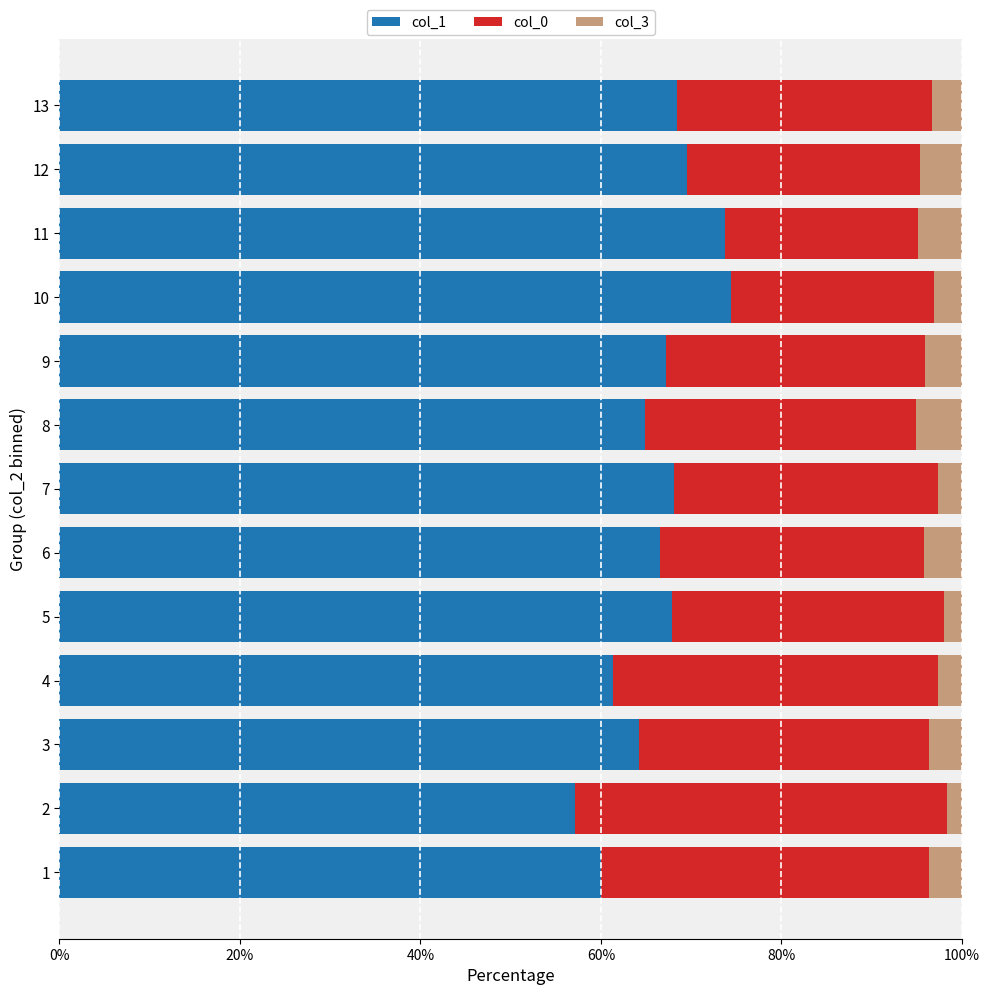

What is the total value across all series at 5?

100.0